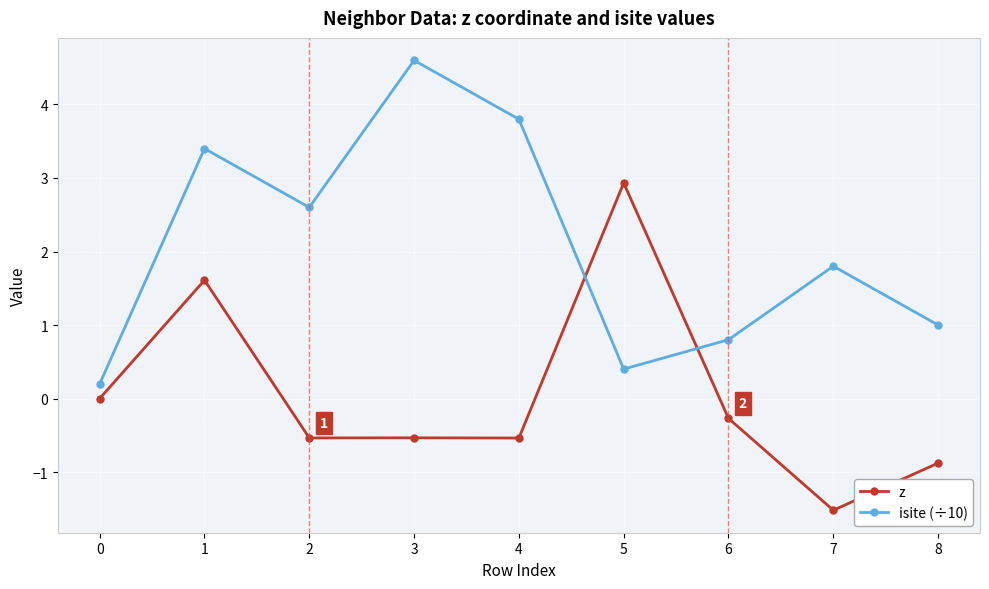

Which series has the largest total across all categories?

isite (÷10)